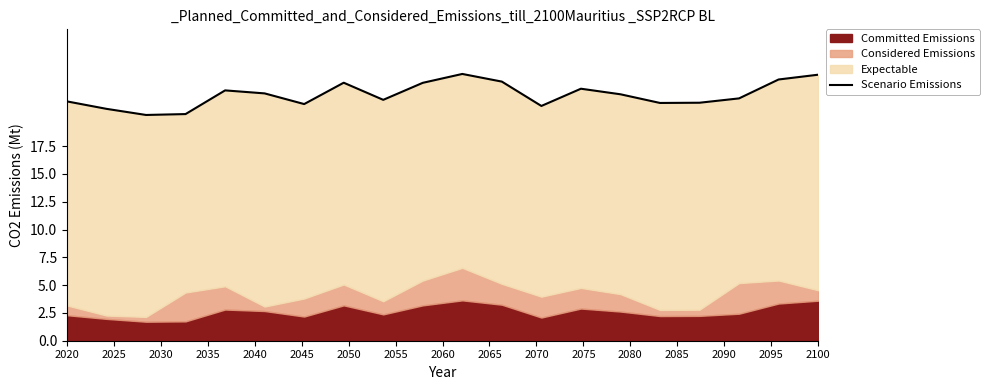

The value at 2100 is 23.9. True or false?

True